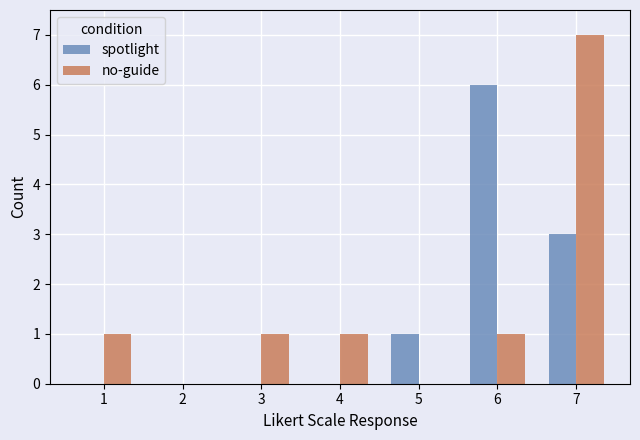

Which series changed the most between 1 and 6?

spotlight